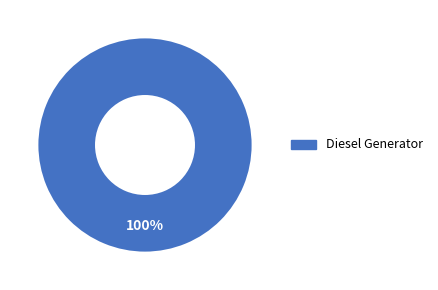

Rank the categories by value from highest to lowest.

Diesel Generator